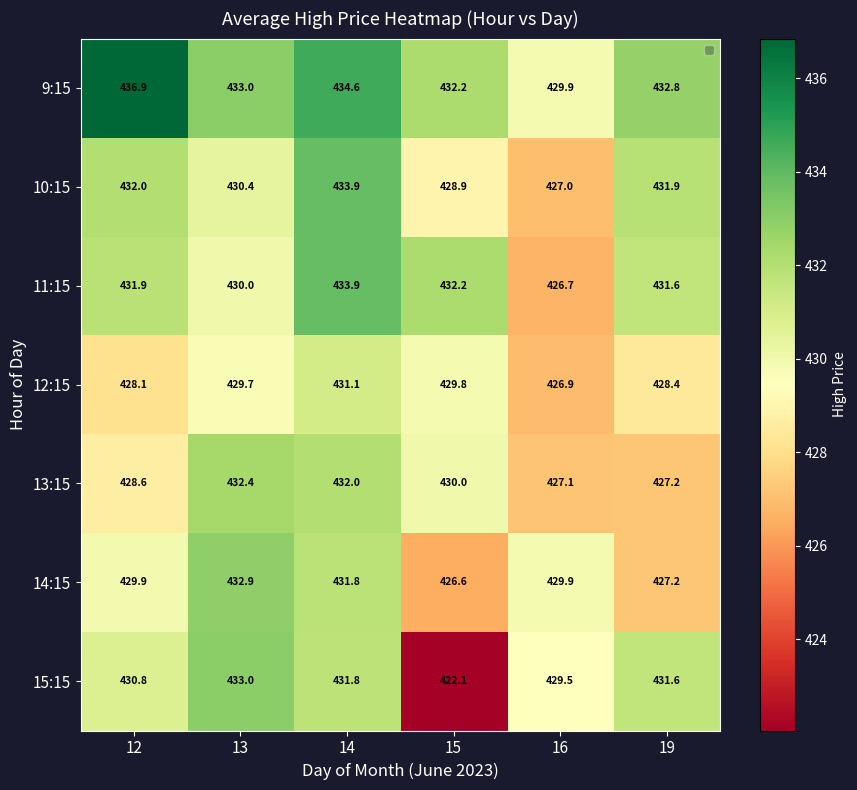

What is the greatest value displayed?

436.9